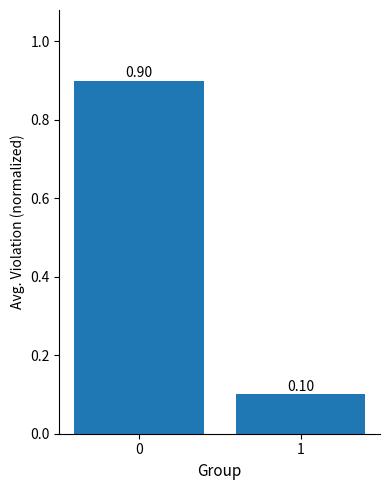

How many bars are there in total?

2